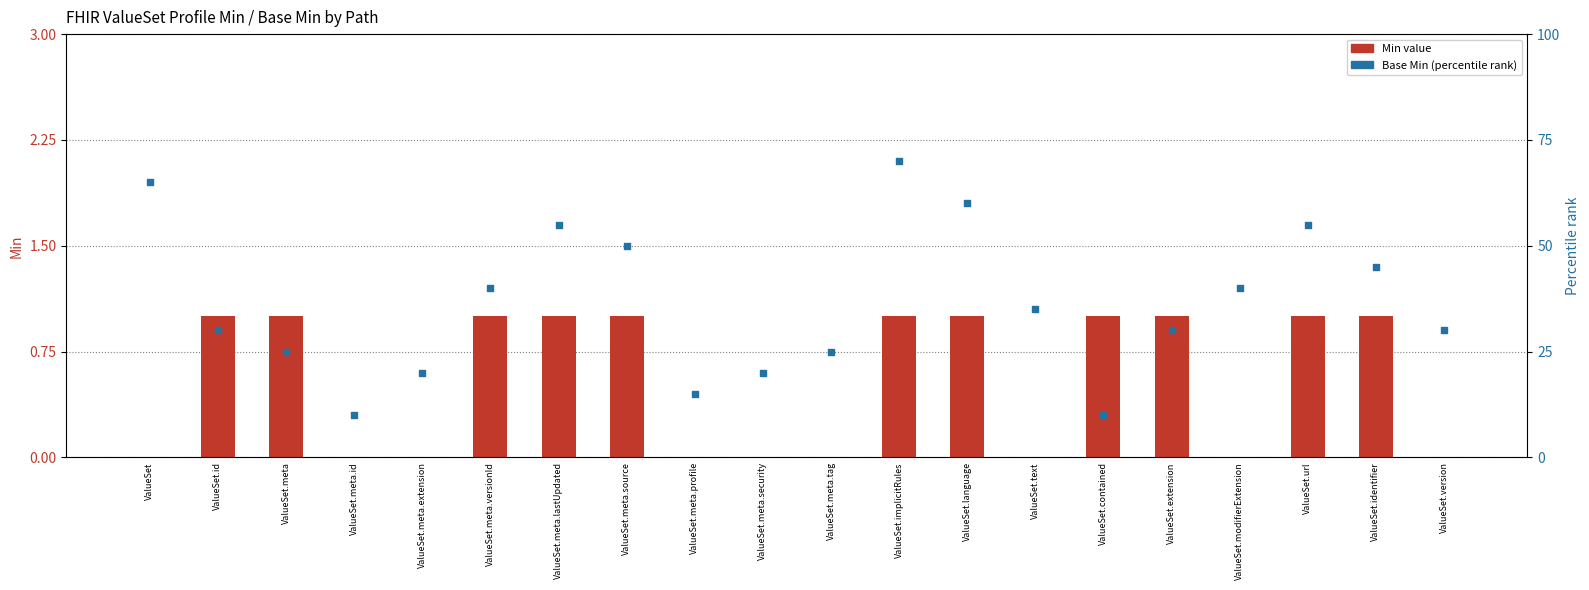

At how many categories does at least one series exceed 38?

9